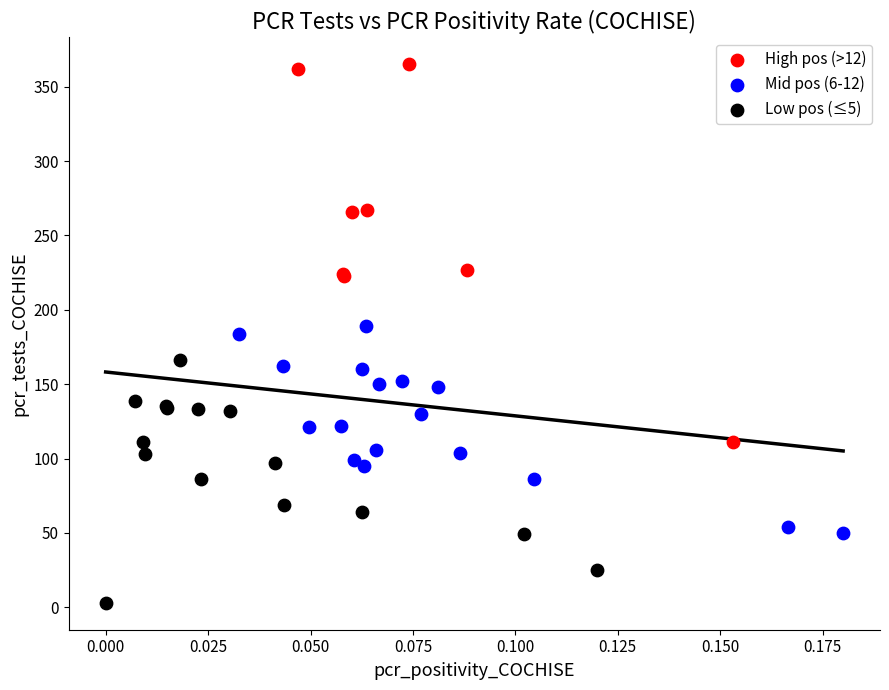

Which series contains the highest Y value?

High pos (>12)